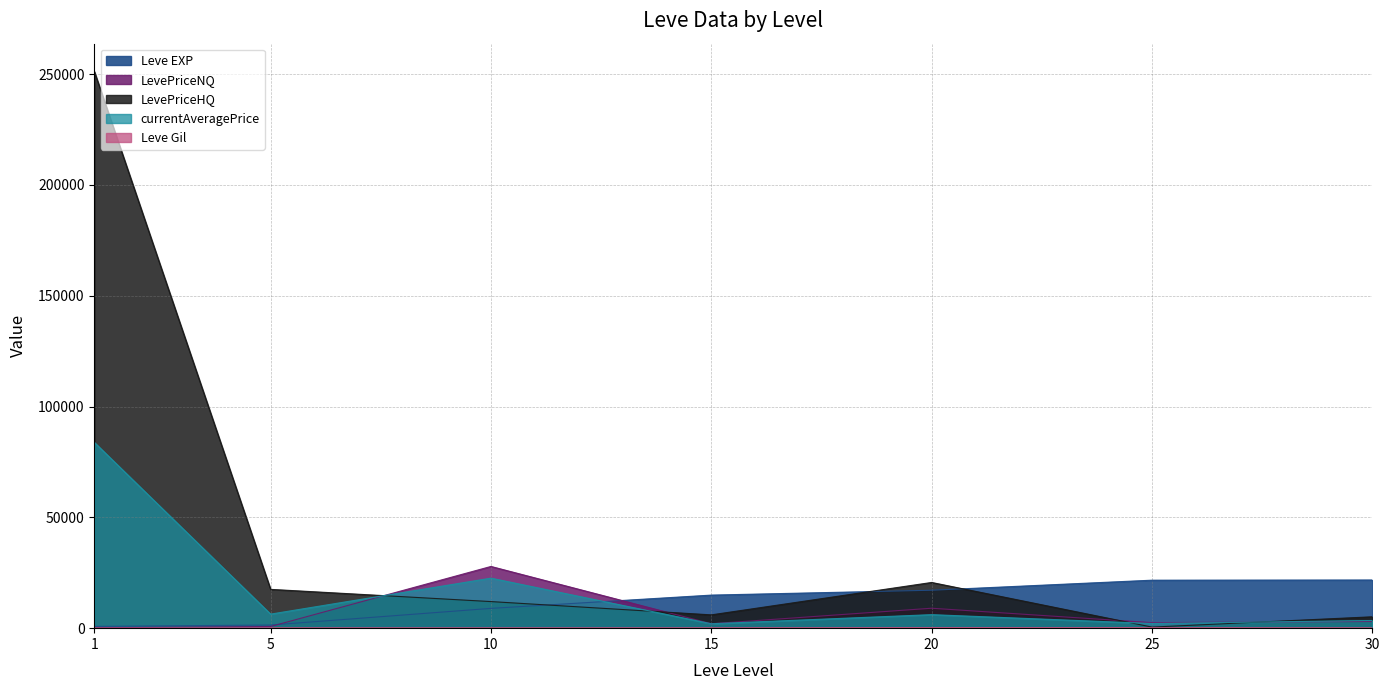

At which label does LevePriceHQ reach its minimum?

25